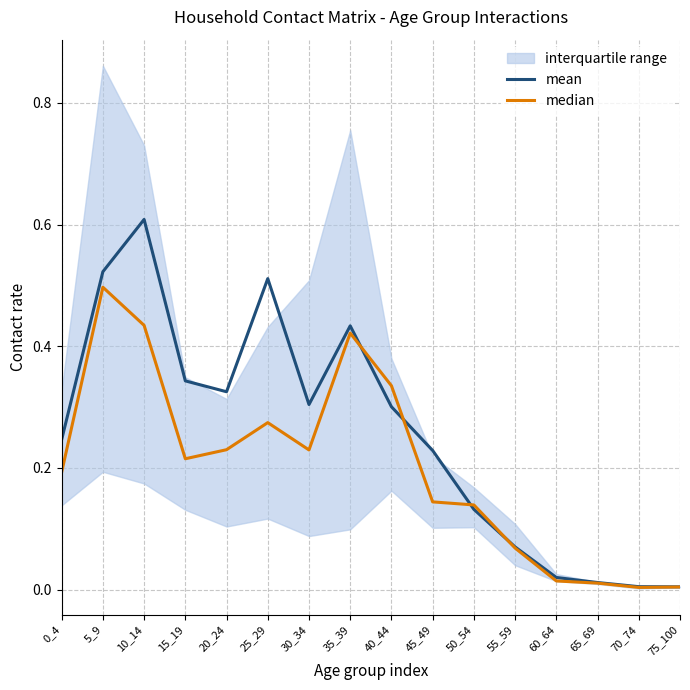

True or false: median and mean cross at least once.

True